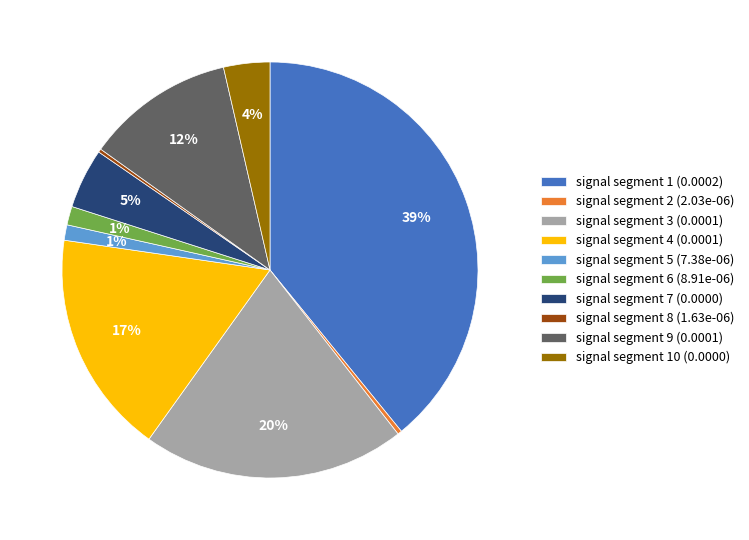

Is there any slice that represents more than half of the pie?

No